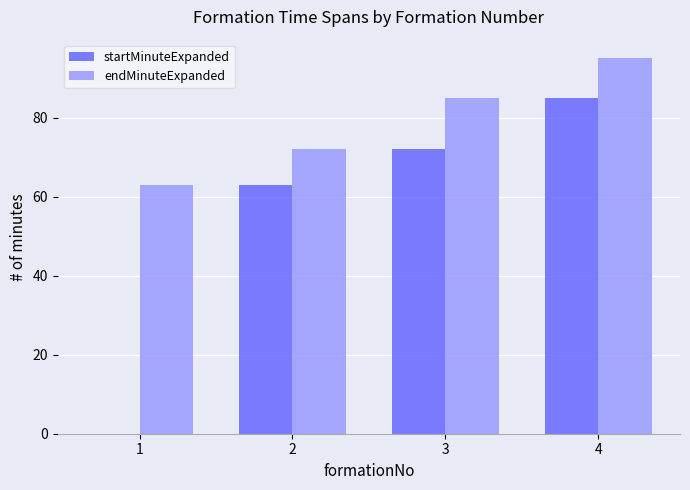

What is the maximum value for startMinuteExpanded?

85